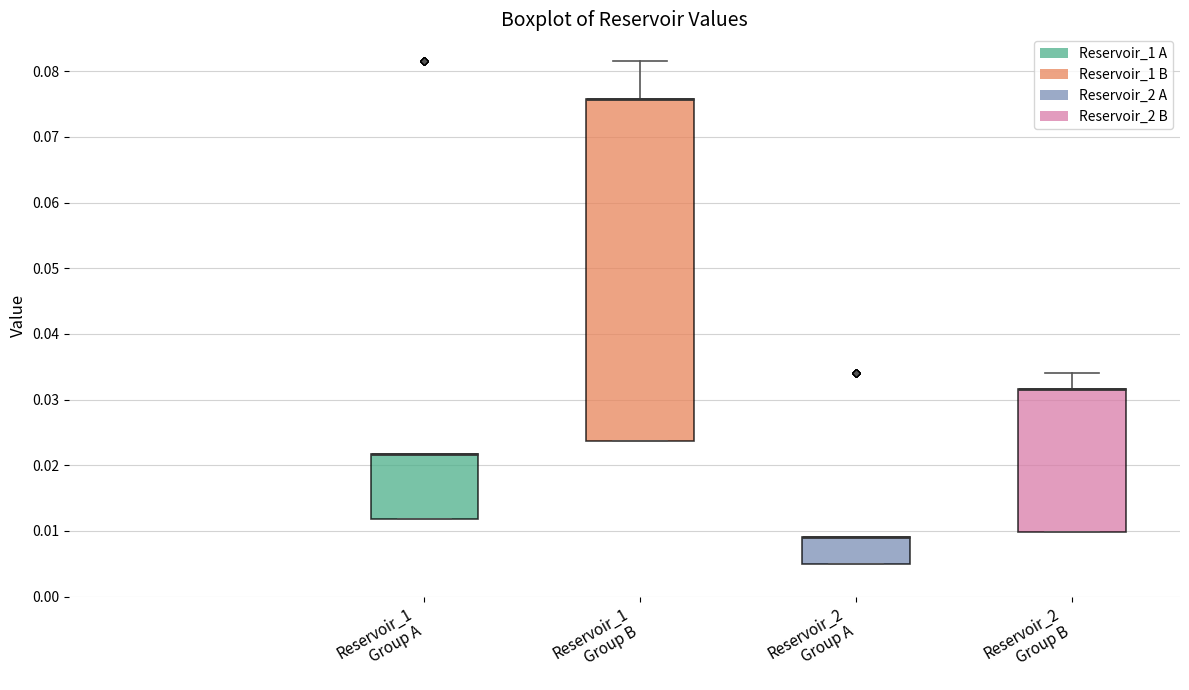

Reading left to right, read every box against the y-axis: the position of its median line, the range the box covers, and the ends of its whiskers. The values are not printed on the chart, so give them approximately, as read against the axis.

Reservoir_1 Group A: median 0.022 (drawn on the box's upper edge), box 0.012 to 0.022, whiskers 0.012 to 0.022
Reservoir_1 Group B: median 0.076 (drawn on the box's upper edge), box 0.024 to 0.076, whiskers 0.024 to 0.082
Reservoir_2 Group A: median 0.009 (drawn on the box's upper edge), box 0.005 to 0.009, whiskers 0.005 to 0.009
Reservoir_2 Group B: median 0.032 (drawn on the box's upper edge), box 0.010 to 0.032, whiskers 0.010 to 0.034